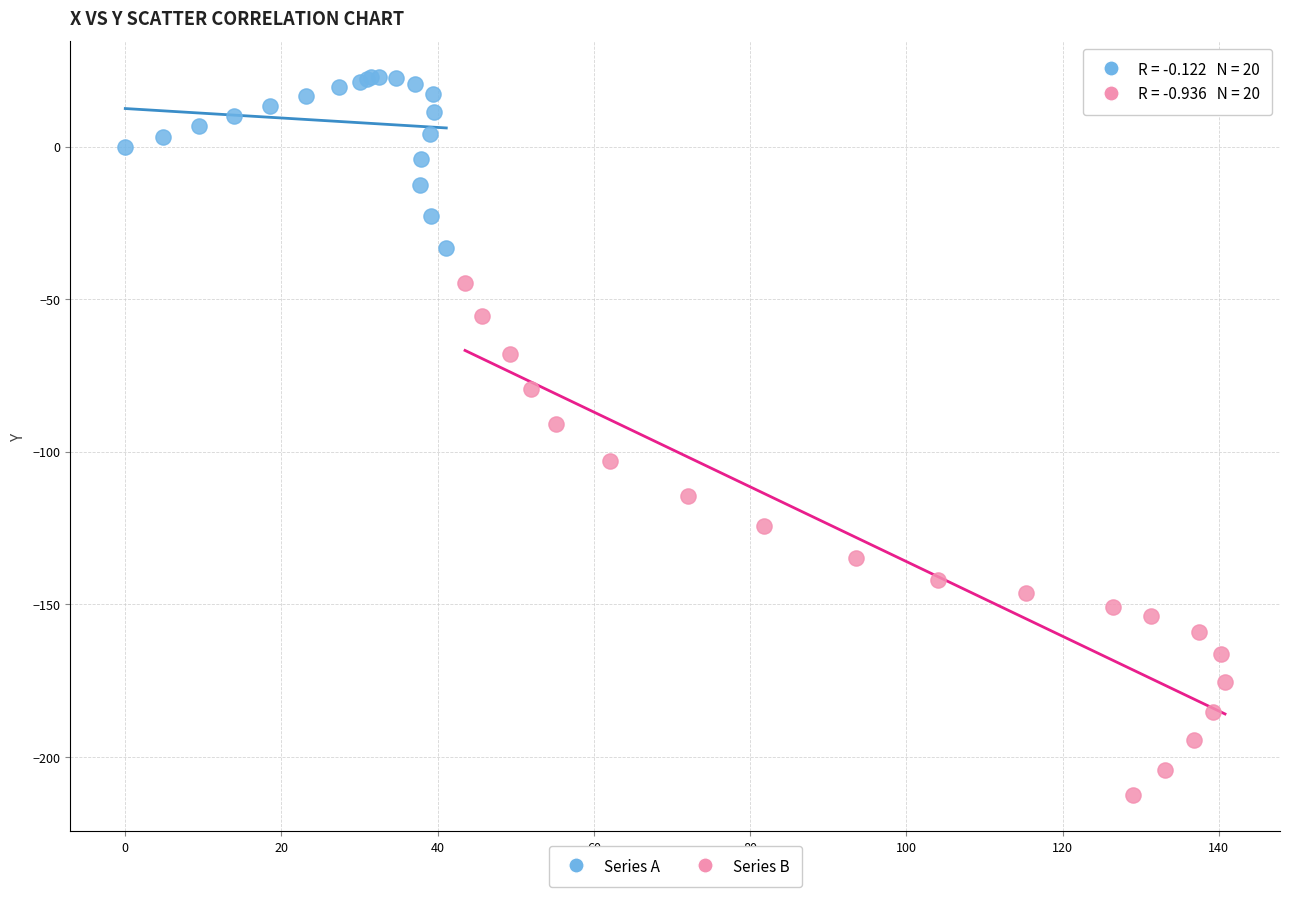

Which series reaches the minimum Y coordinate?

Series B